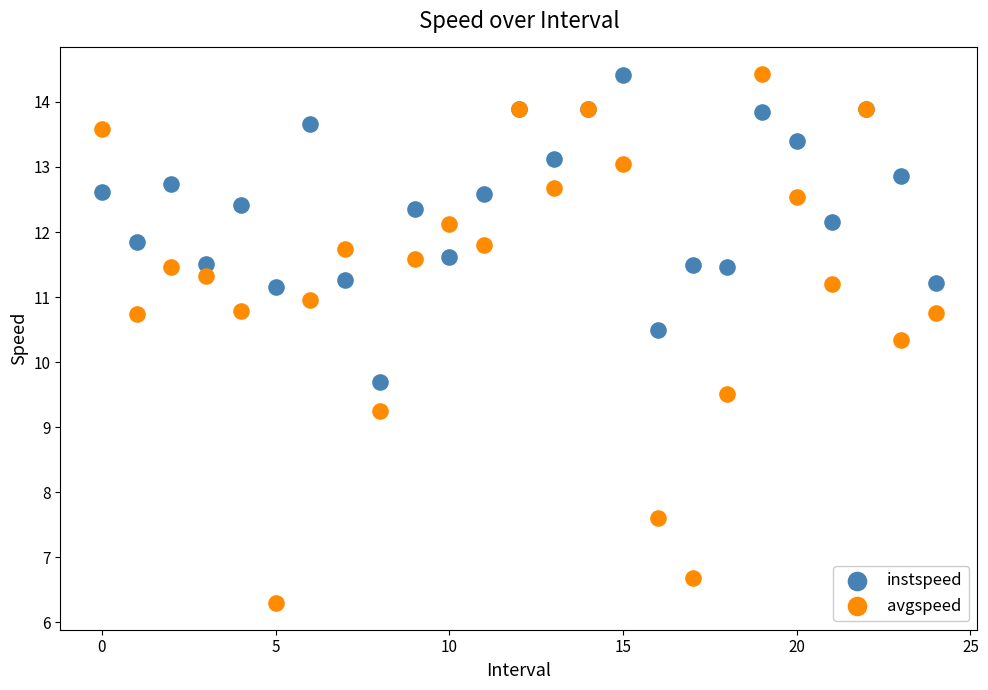

Which series contains the lowest Y value?

avgspeed